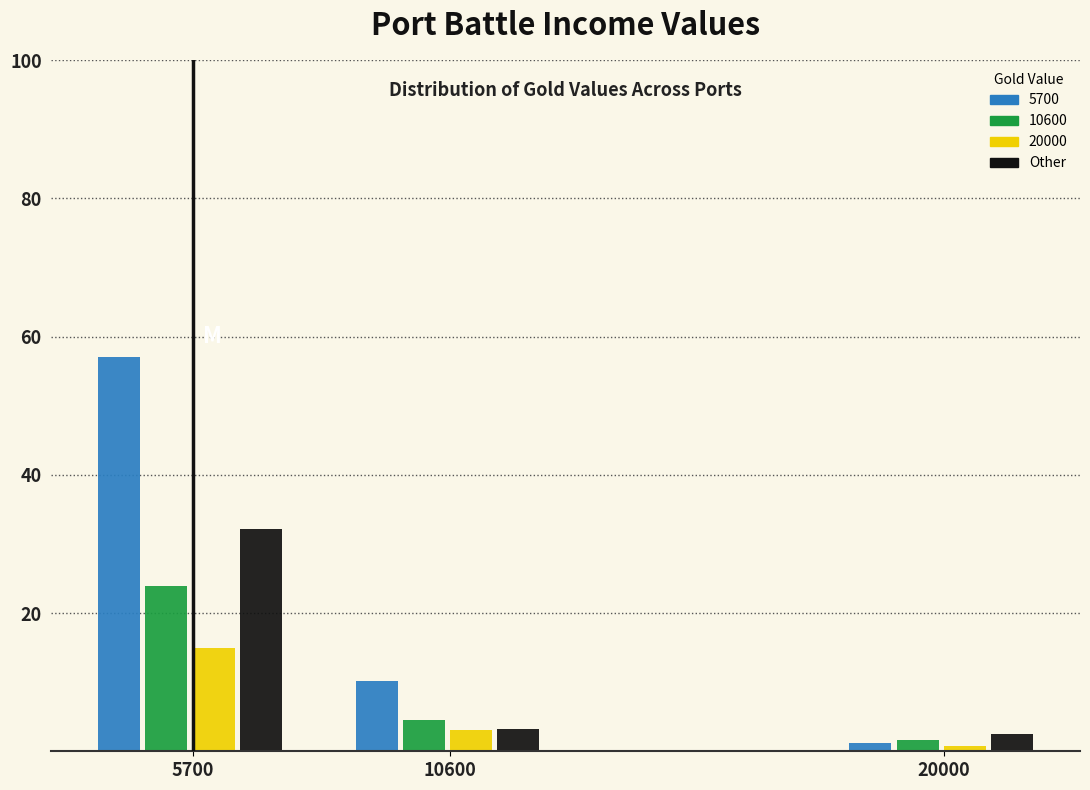

At which category is the sum across all series the highest?

5700